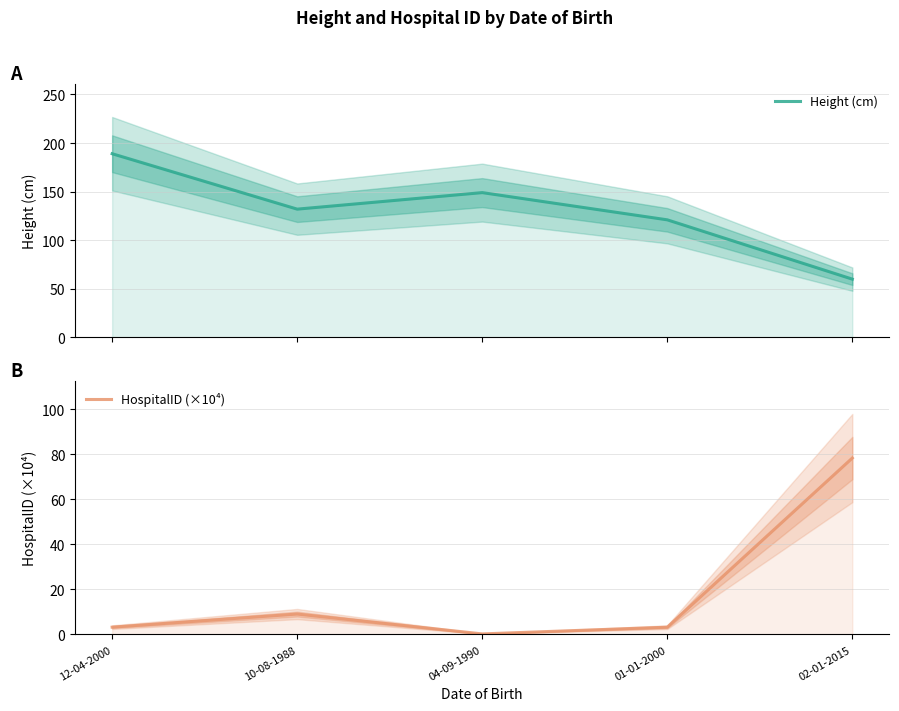

Where is Height (cm) nearest to the value 124?

01-01-2000